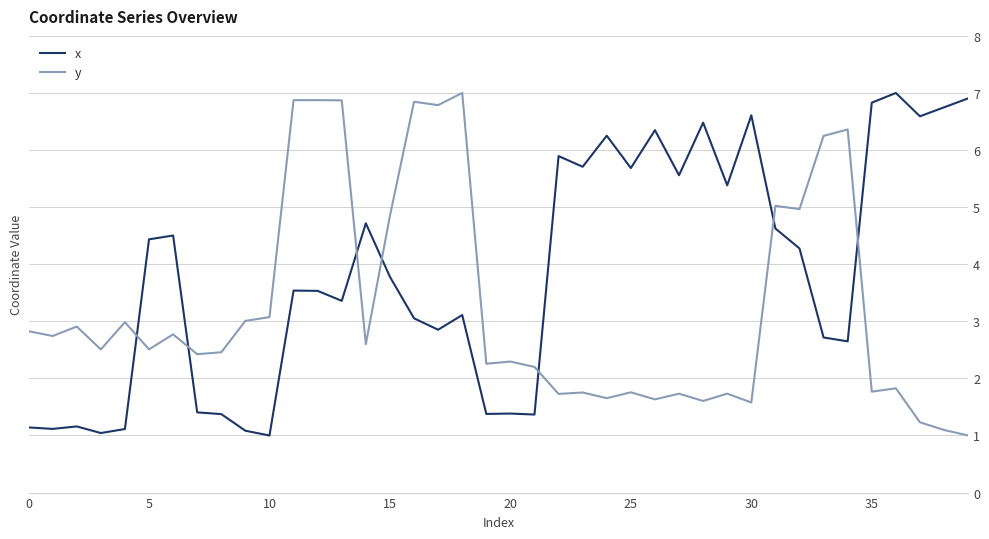

What is the greatest value displayed?

7.0